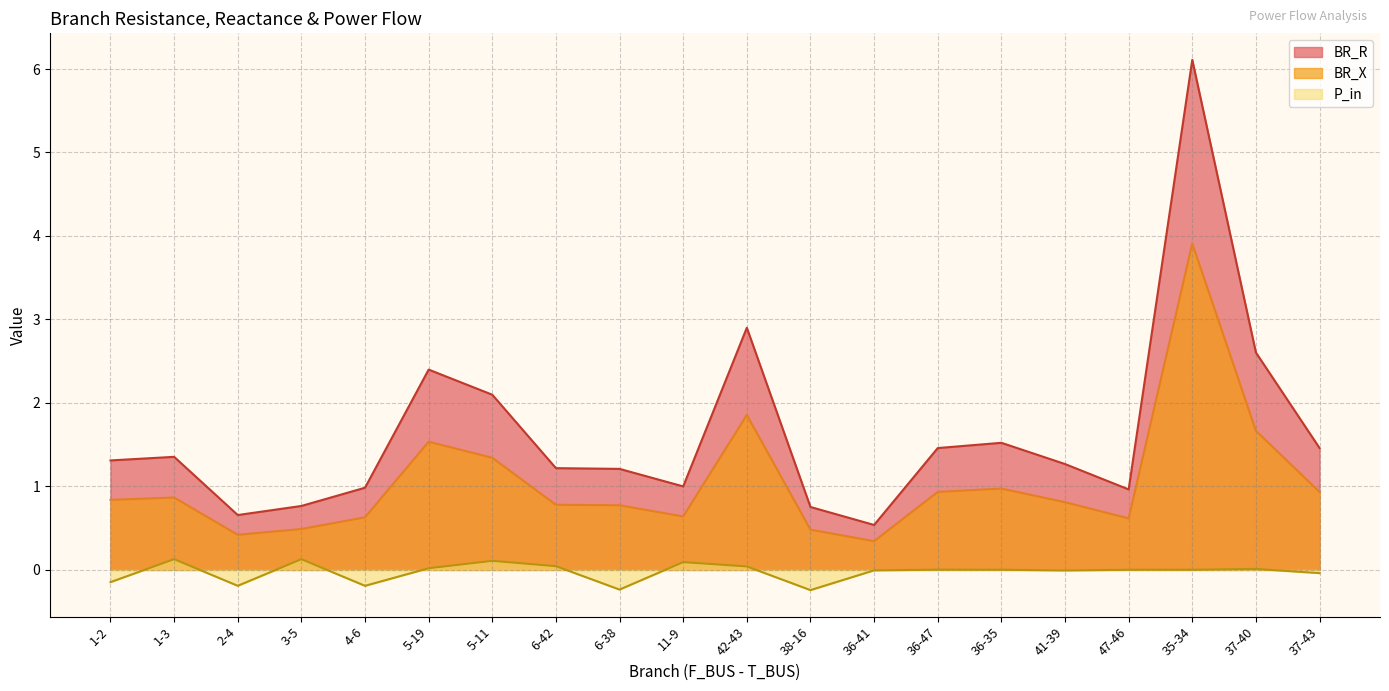

Does the chart display data point markers on the line(s)?

No